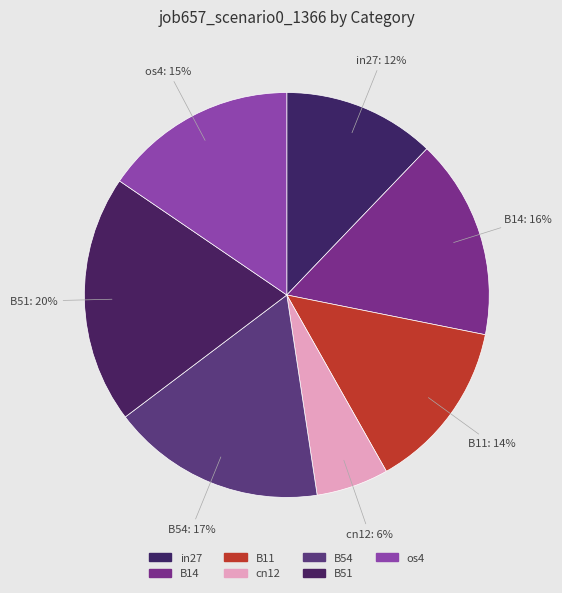

How many segments does this pie chart have?

7